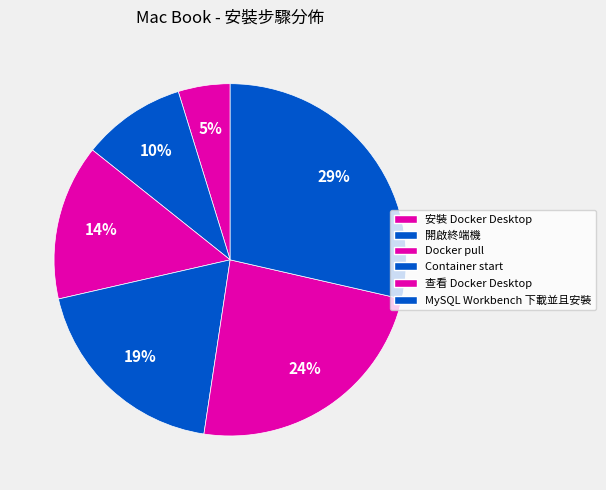

What is the largest slice in the pie chart?

MySQL Workbench 下載並且安裝